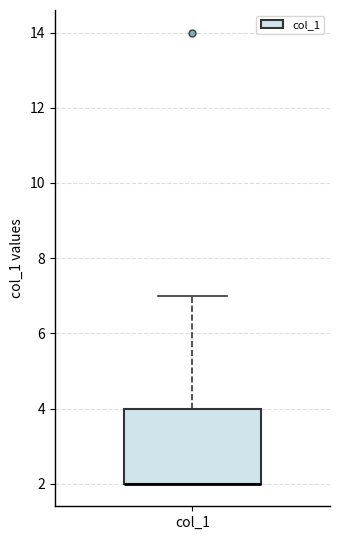

Transcribe this box plot: give where the median line is, the range the box spans, and where the two whiskers end, as read against the y-axis. The values are not printed on the chart, so give them approximately, as read against the axis.

median 2 (drawn on the box's lower edge), box 2 to 4, whiskers 2 to 7